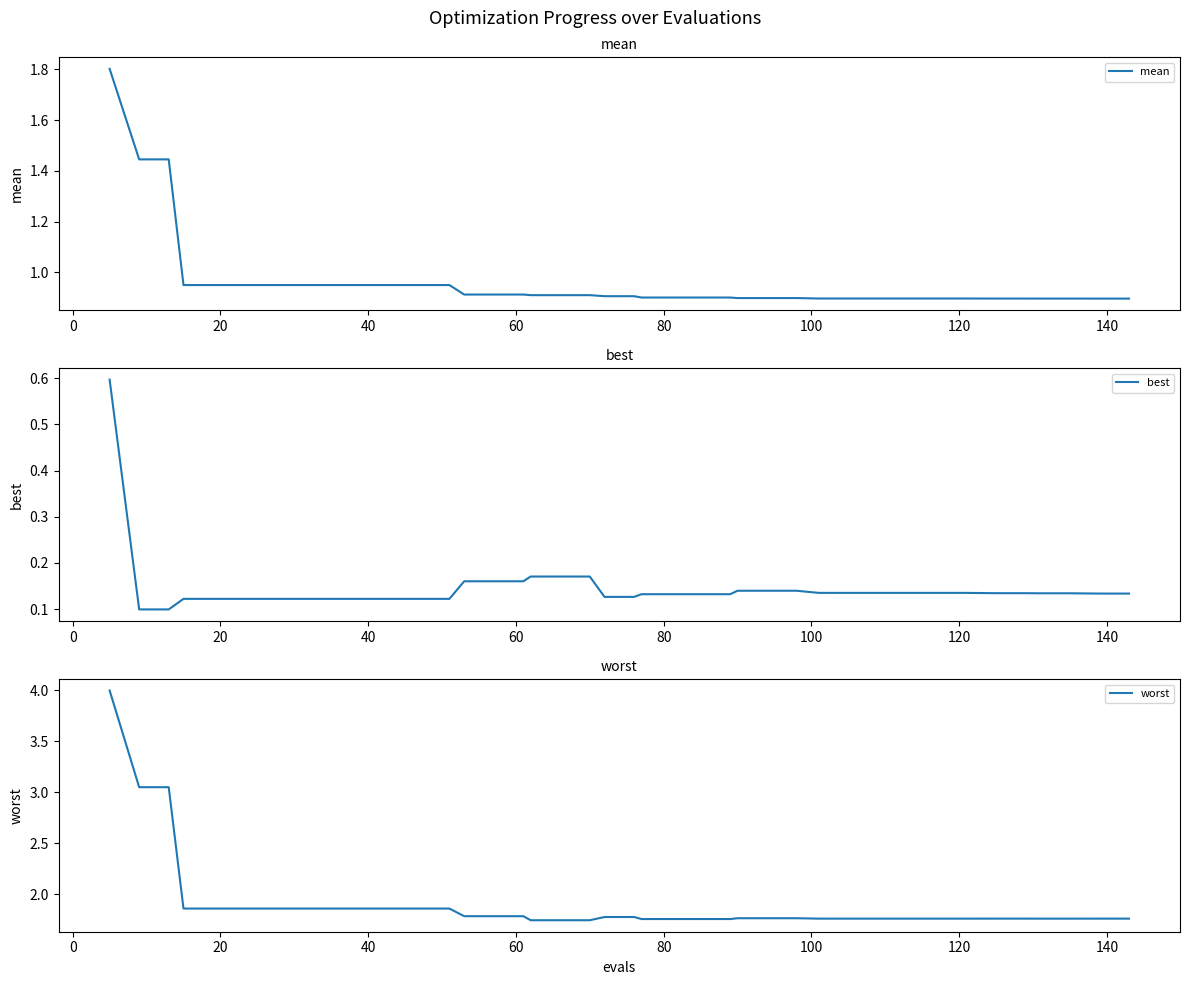

Which series has the largest range (max minus min)?

worst